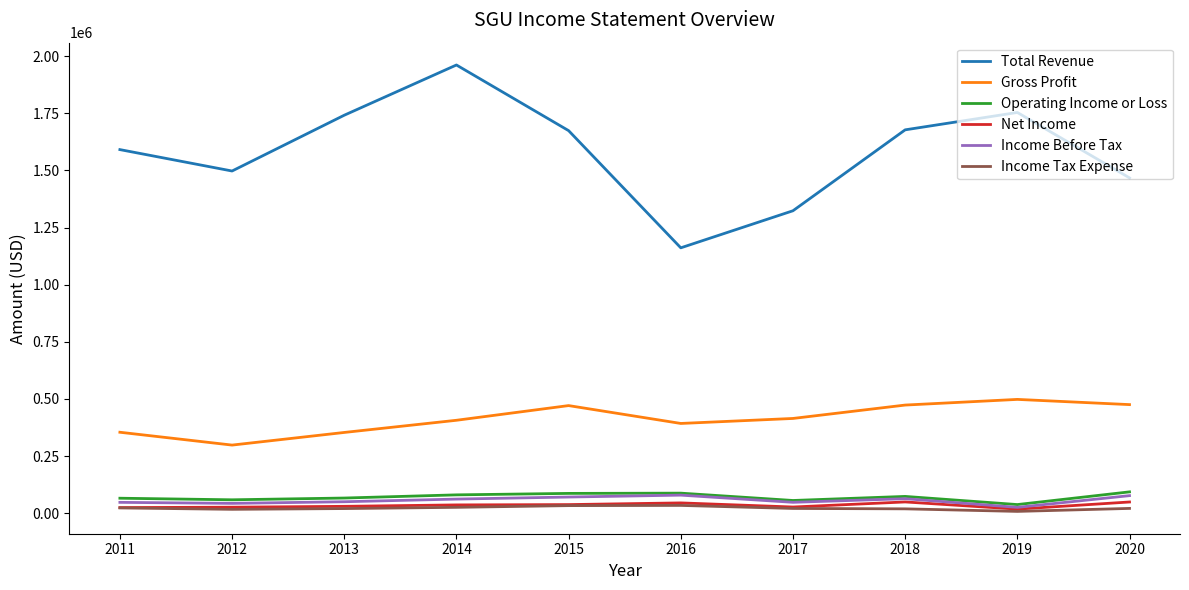

The Total Revenue series shows 1677800 at 2018. True or false?

True